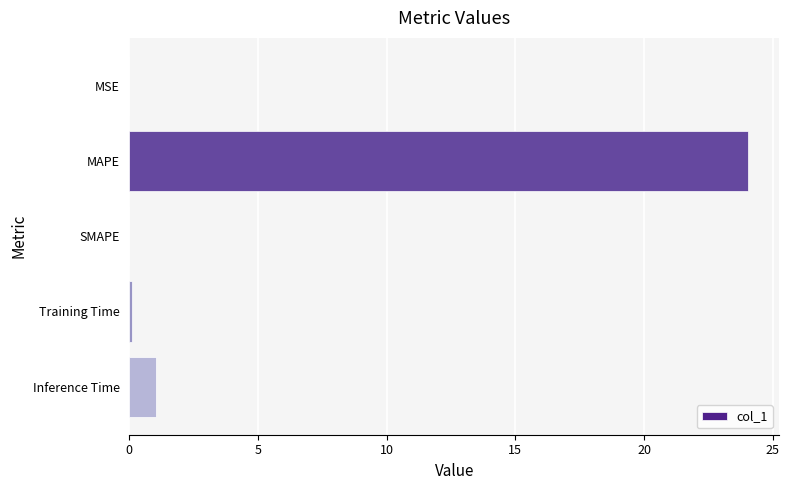

The value at SMAPE is 11.1. True or false?

False